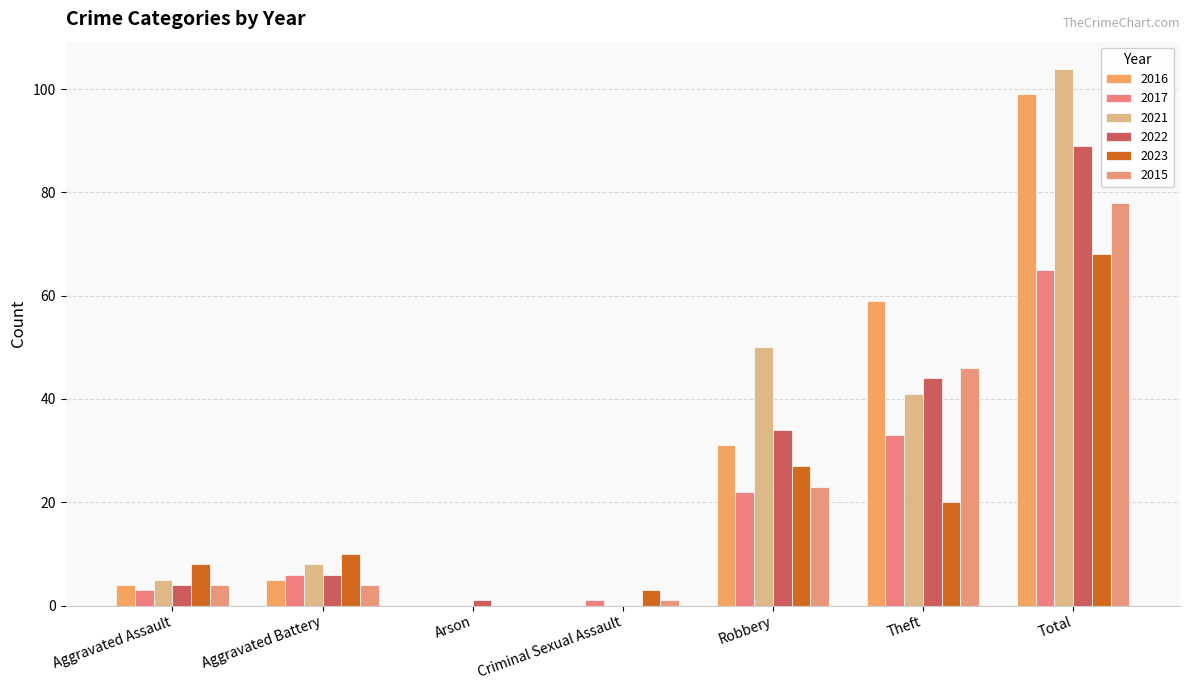

What is the total value across all series at Theft?

243